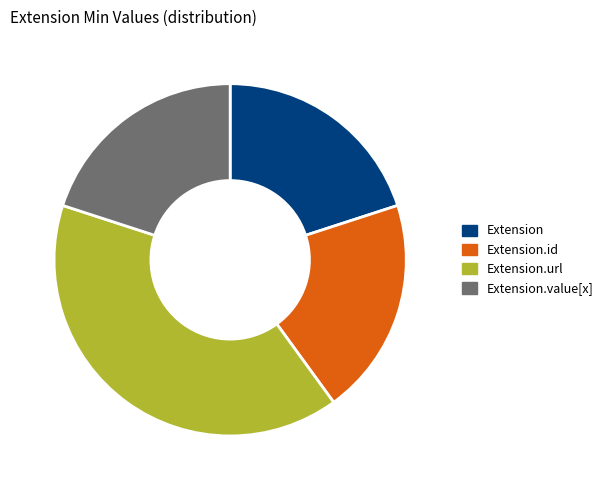

Combined, do Extension.url and Extension.id account for over 50%?

Yes